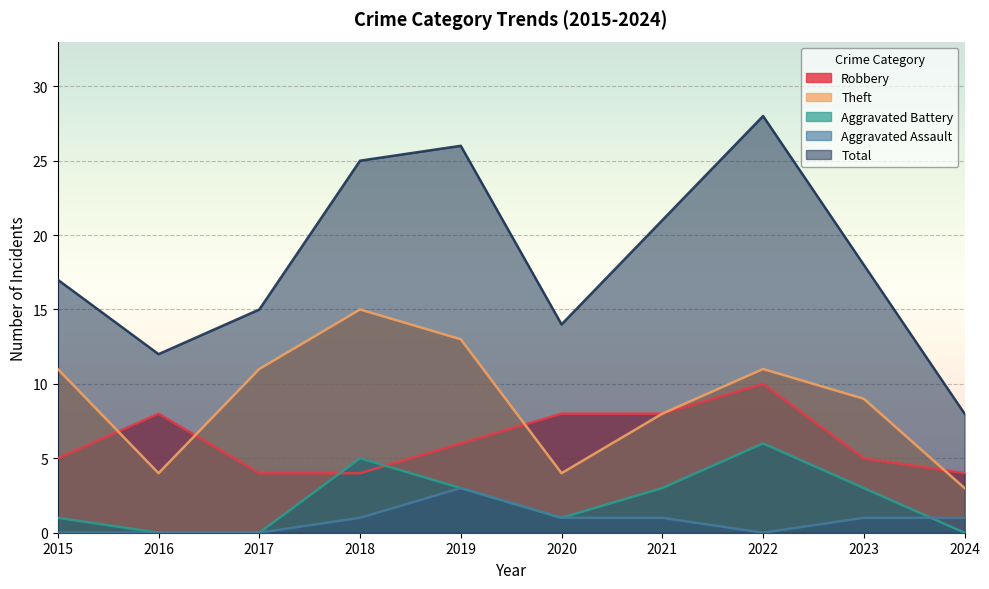

List the labels in order of Total value, largest first.

2022, 2019, 2018, 2021, 2023, 2015, 2017, 2020, 2016, 2024